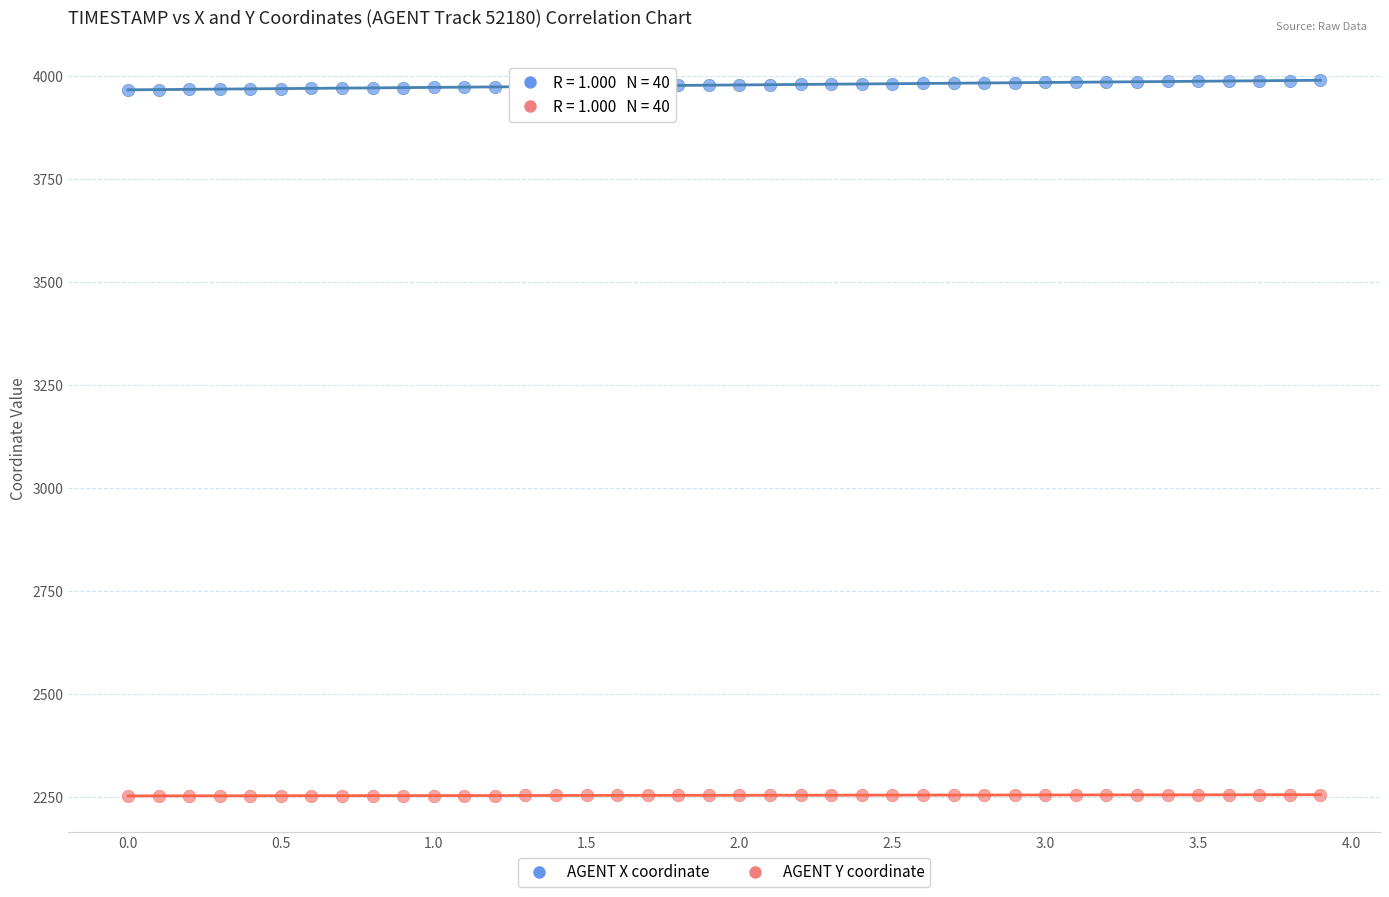

Which series has the largest Y range (max minus min)?

AGENT X coordinate